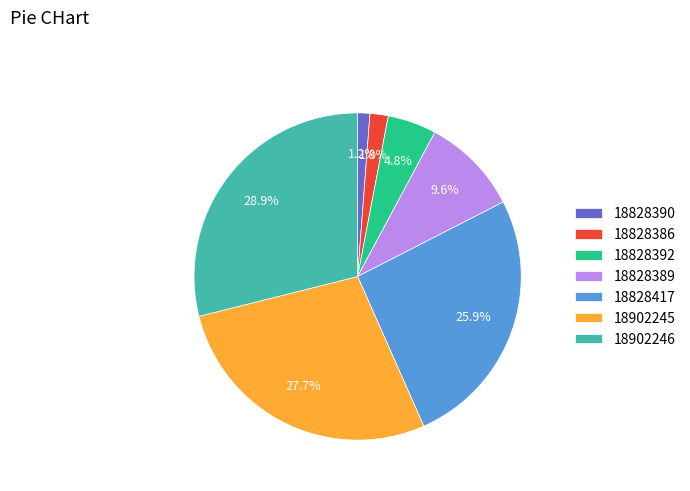

Which has a higher value, 18902245 or 18828386?

18902245